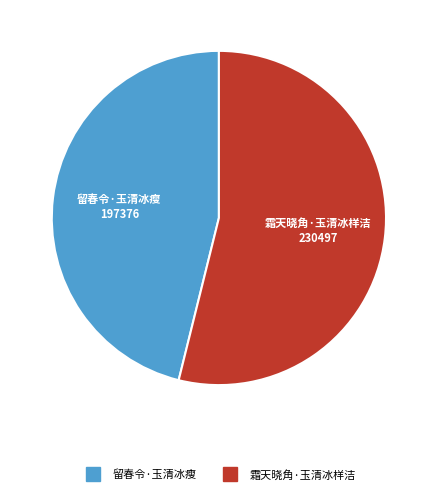

Does 霜天晓角·玉清冰样洁 account for over 50% of the chart?

Yes